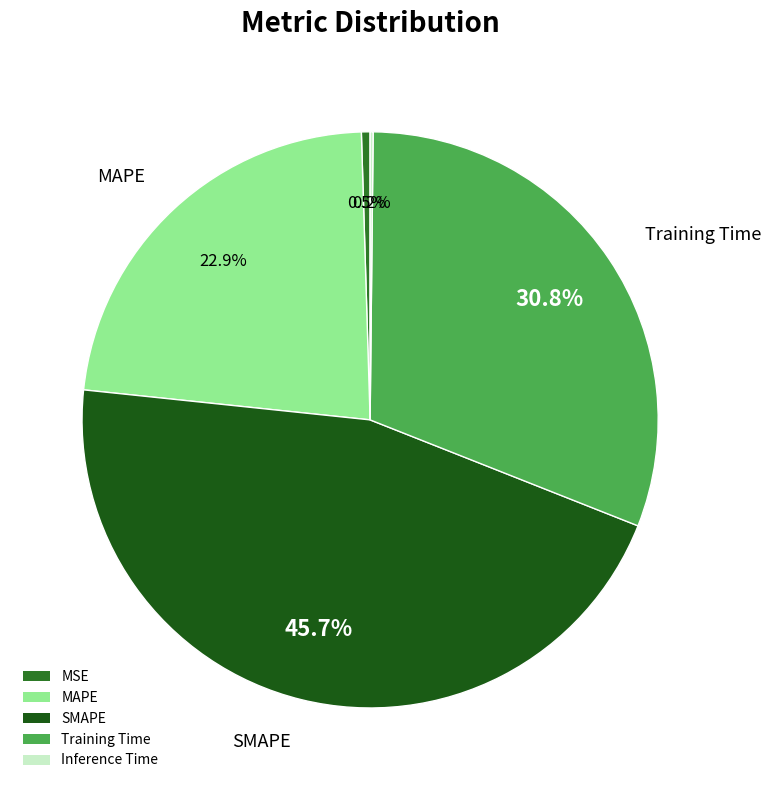

What is the total percentage of MAPE and MSE?

23.3%